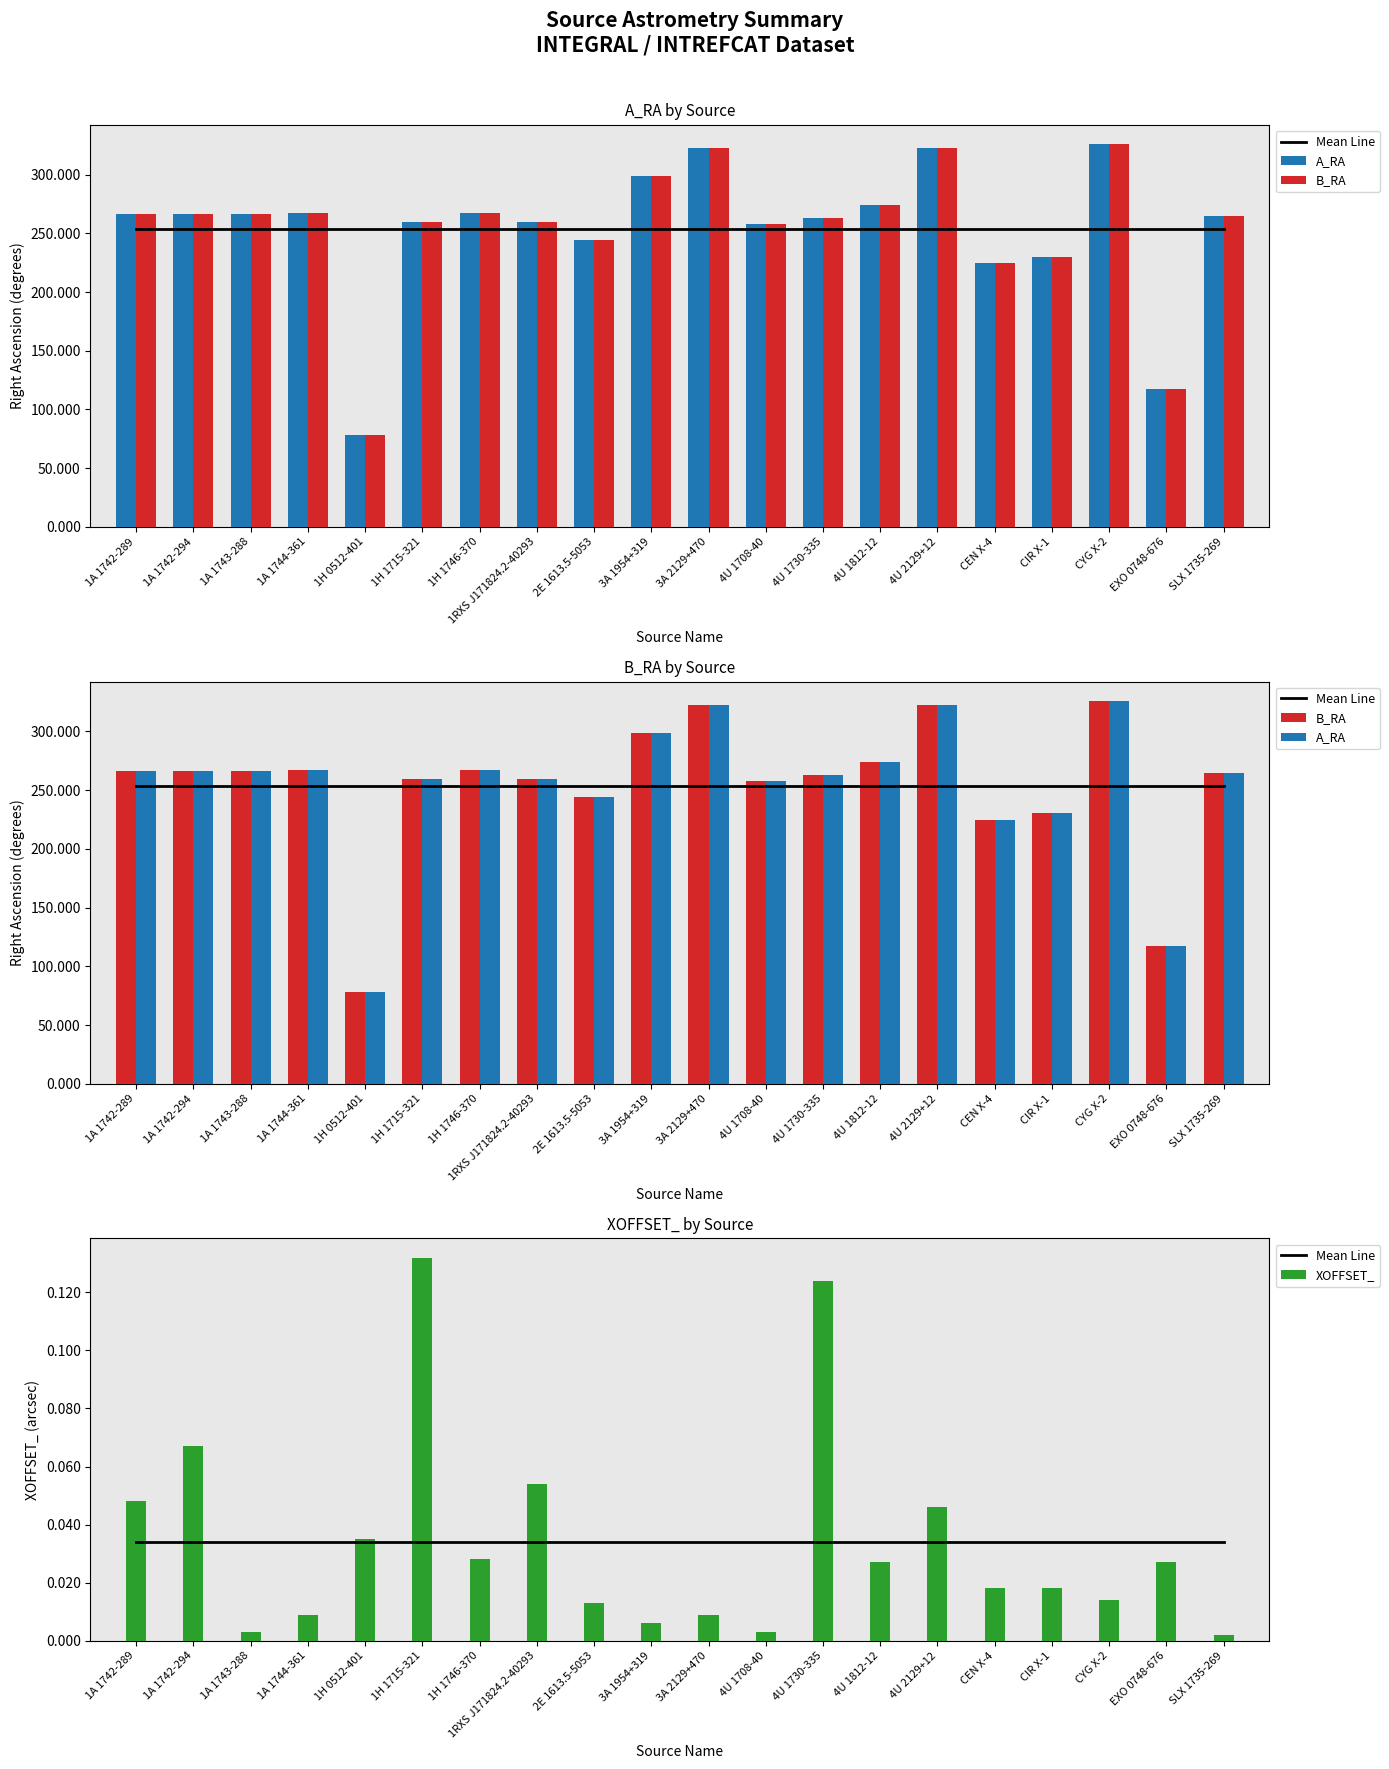

What is the label of the 10th bar from the left?

3A 1954+319